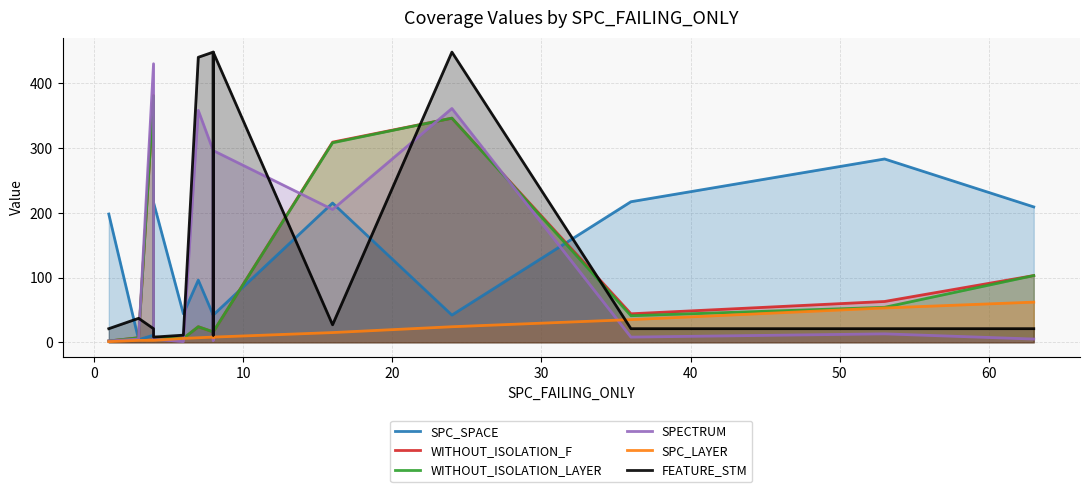

In WITHOUT_ISOLATION_LAYER, how many points are lower than both neighbors (excluding endpoints)?

3